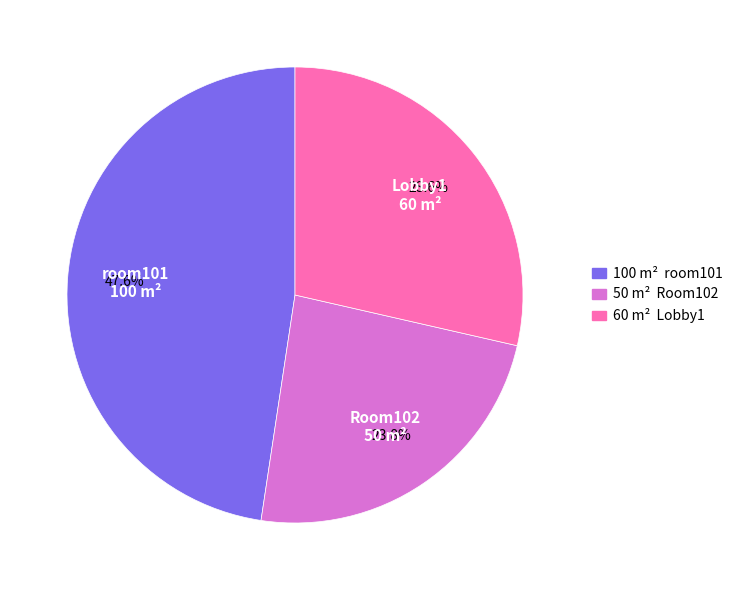

Between room101 and Room102, which is larger?

room101